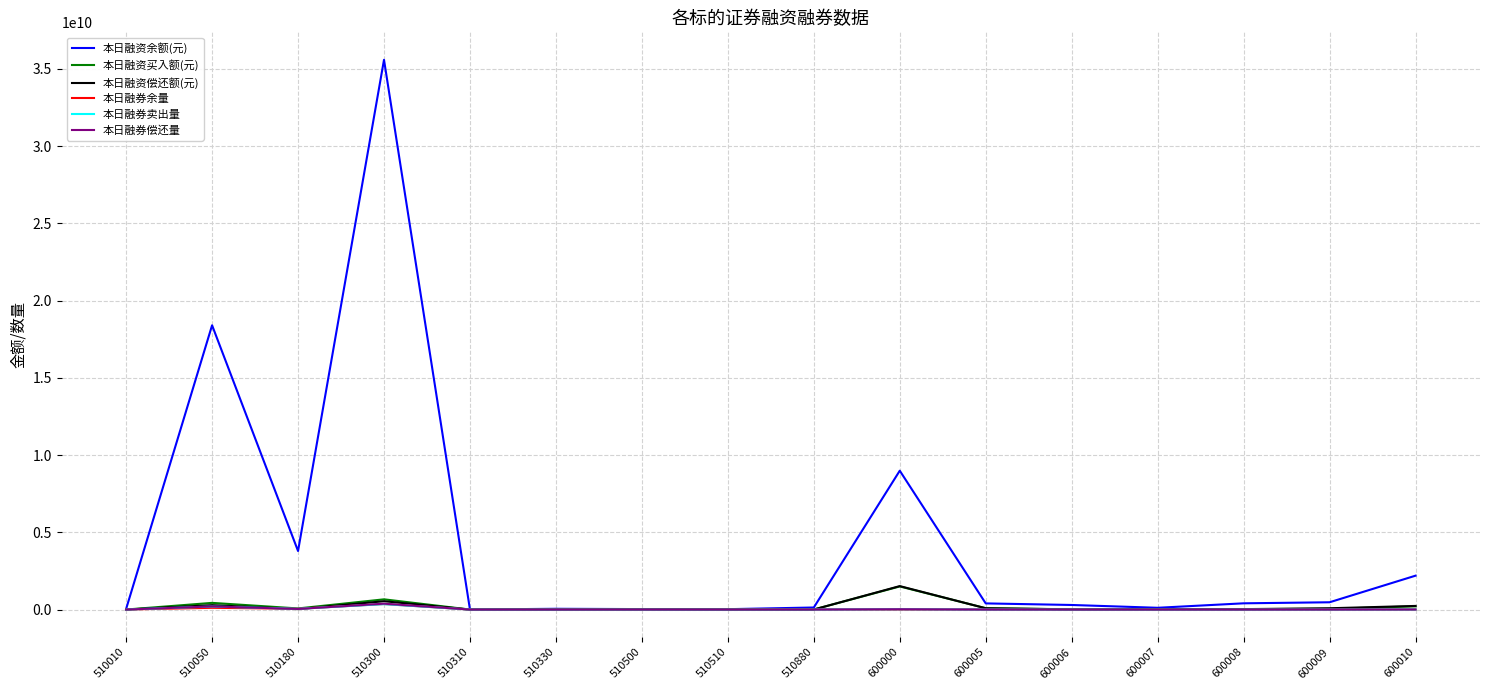

Which series has the largest range (max minus min)?

本日融资余额(元)